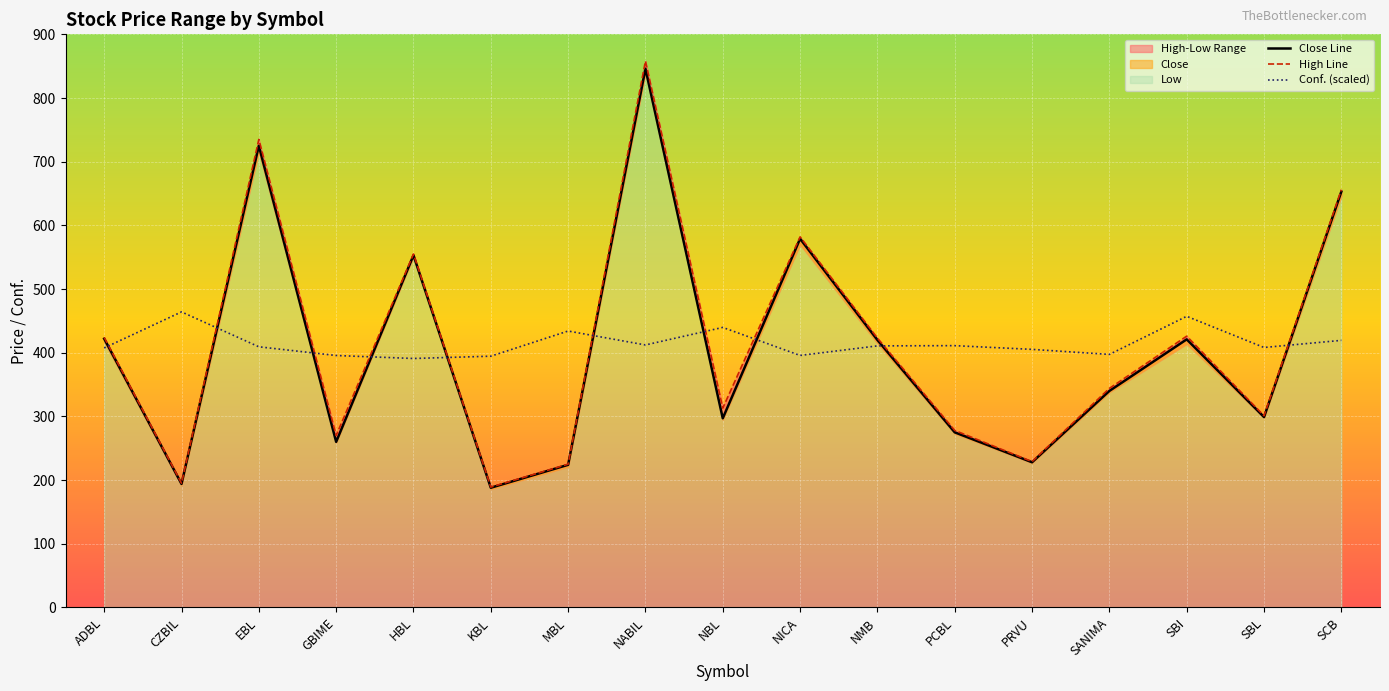

How many lines are shown in the chart?

3